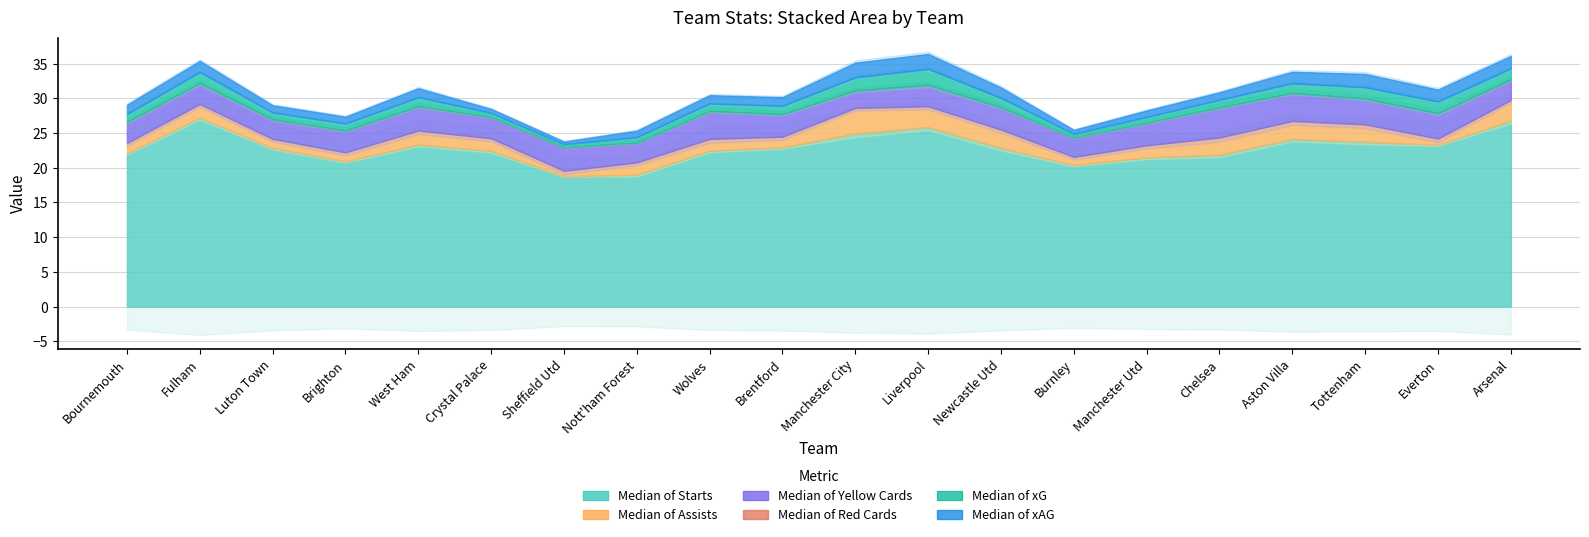

At which label does Median of Yellow Cards reach its minimum?

Manchester City